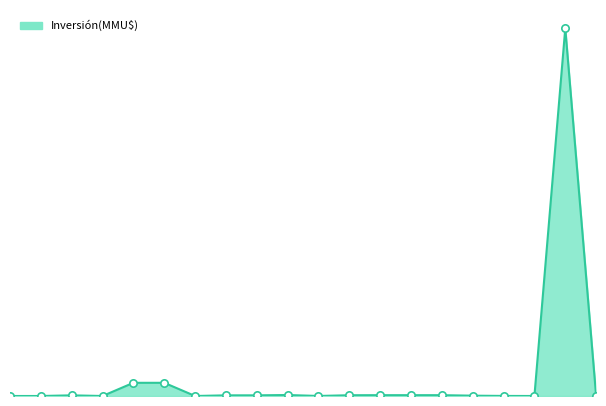

Does the chart have visible grid lines?

No